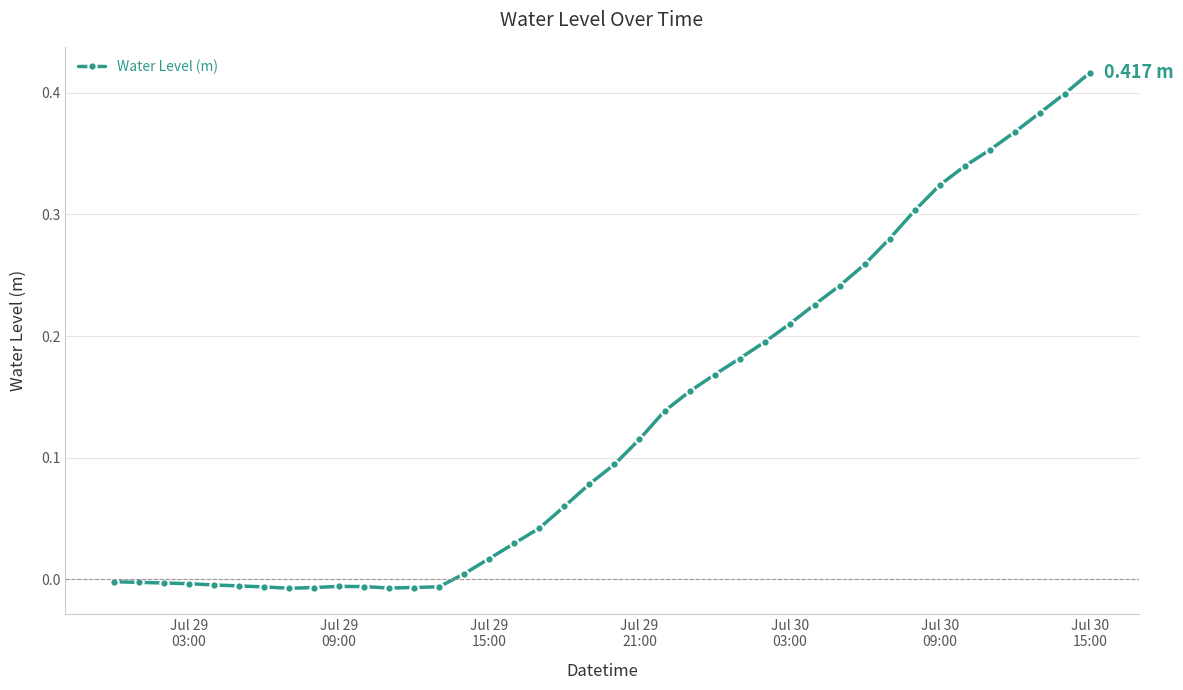

How many lines are shown in the chart?

1